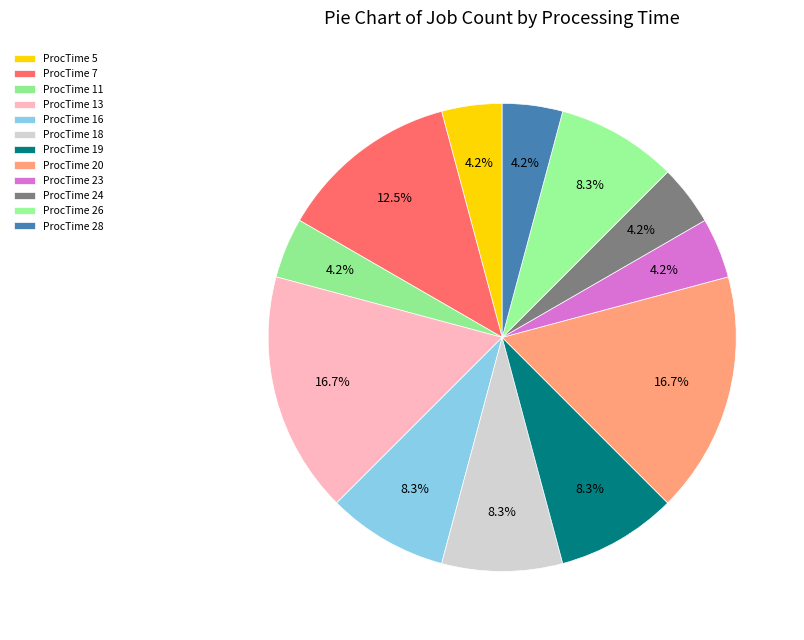

Count the number of slices in the pie.

12